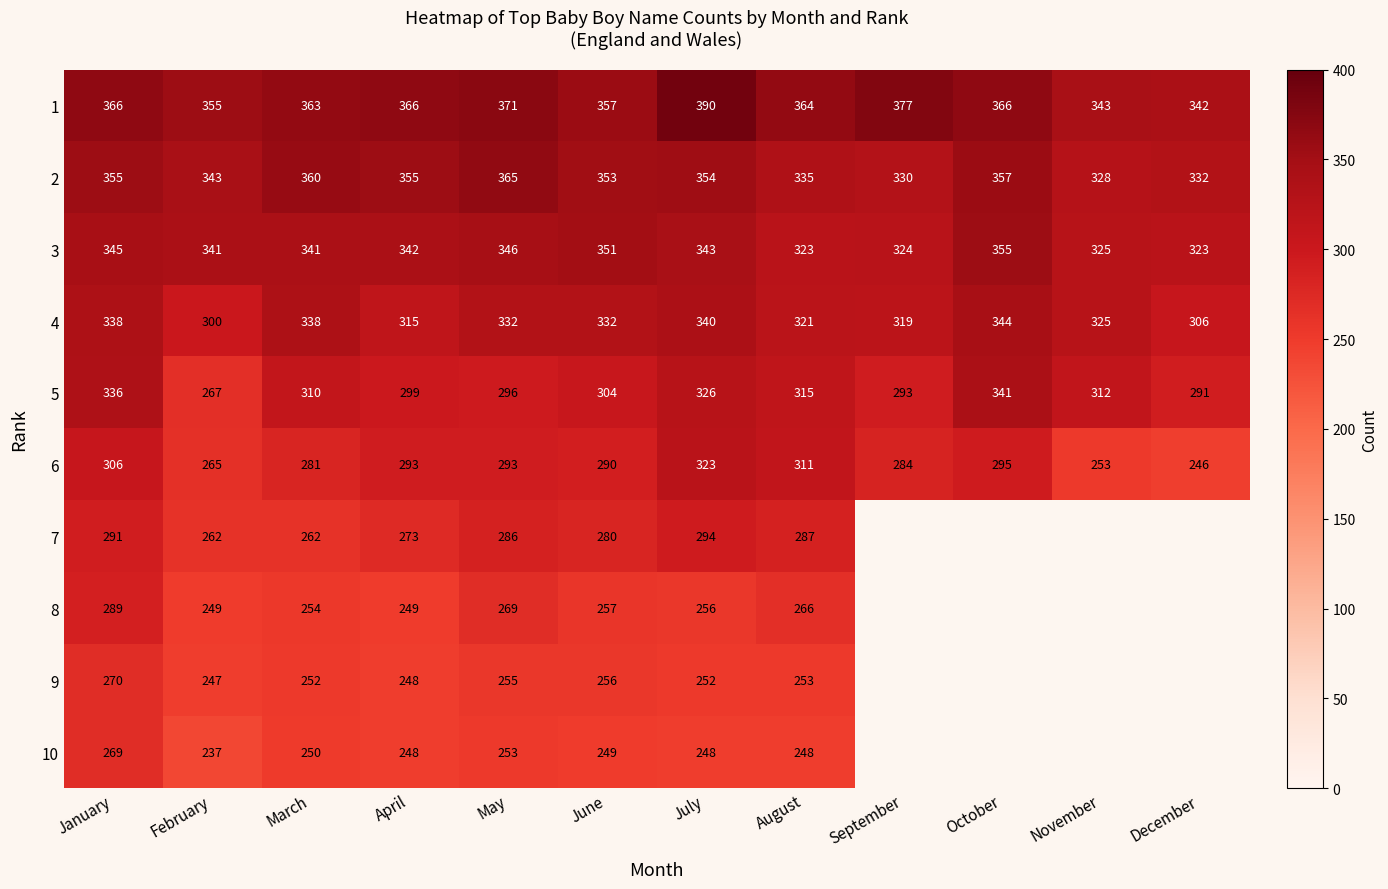

True or false: 5 has a value of 117 at February.

False